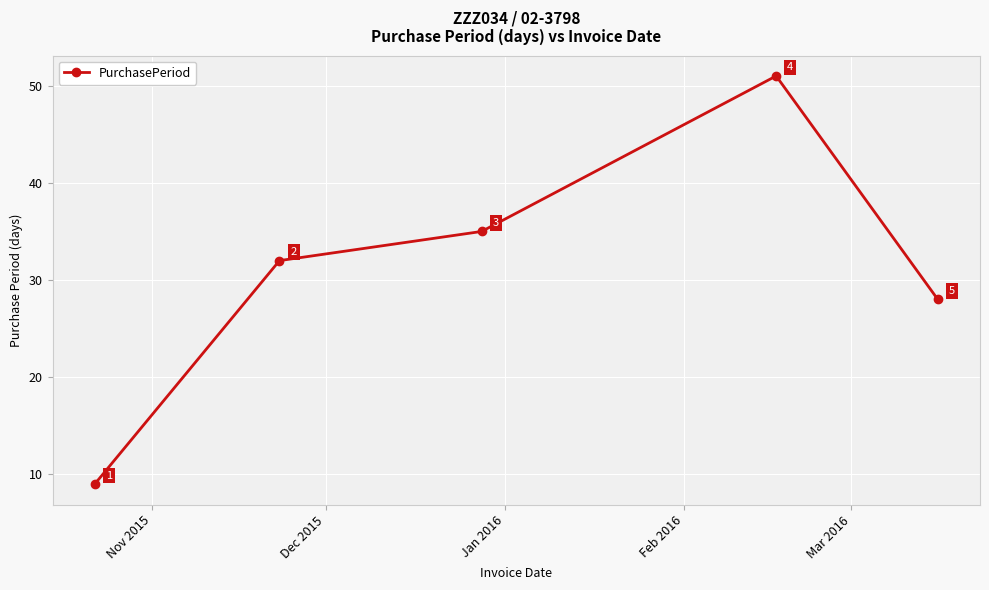

How many points are higher than both their immediate neighbors (excluding endpoints)?

1